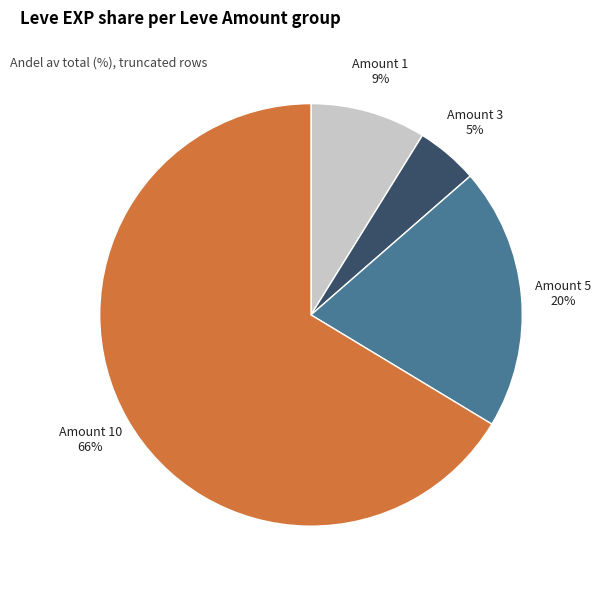

Is there any slice that represents more than half of the pie?

Yes